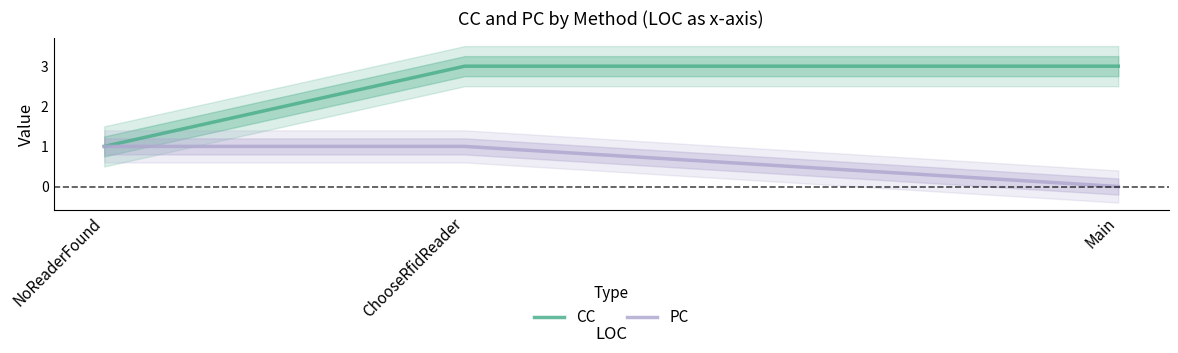

What is the greatest value displayed?

3